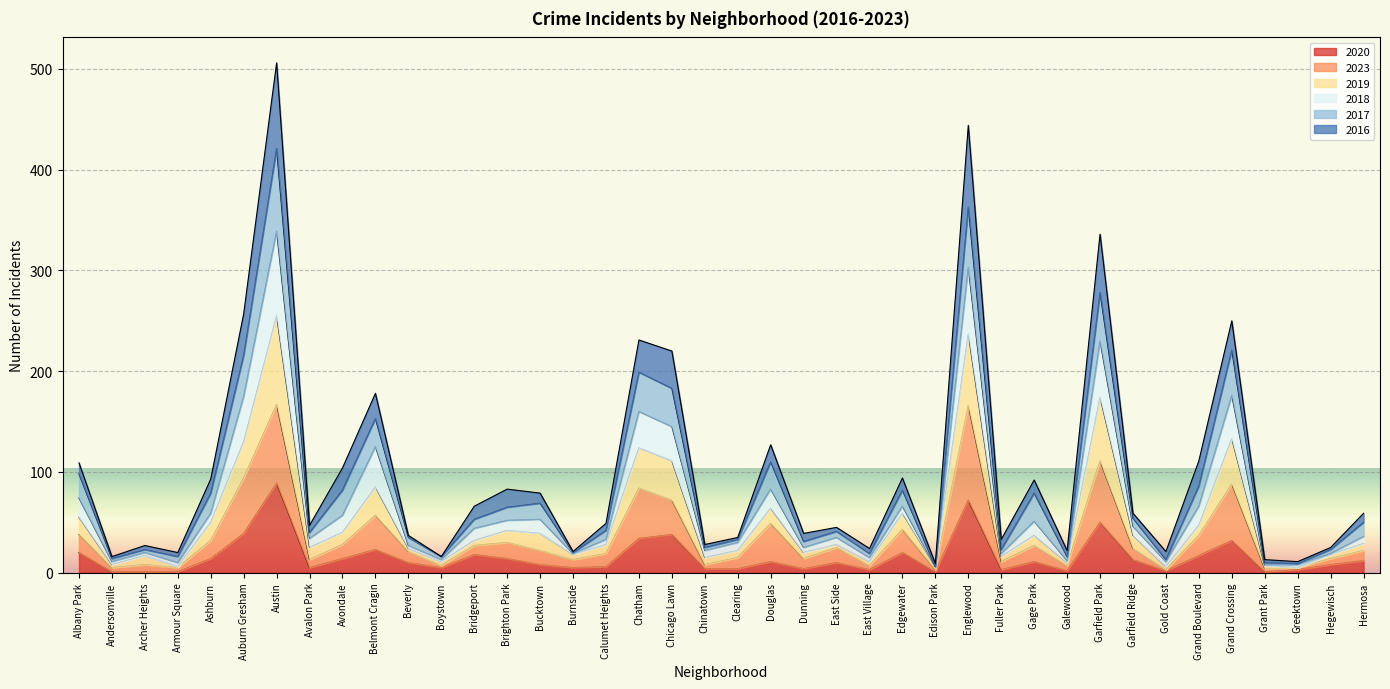

Where does the 2018 series first go above 50?

Albany Park